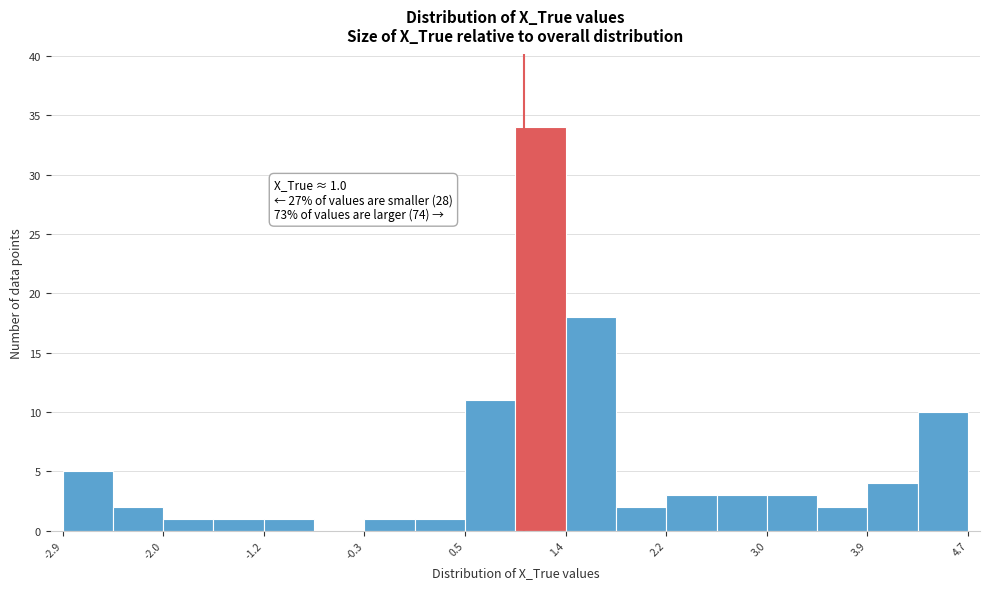

Over which range of the x-axis is the bar tallest?

0.9 to 1.4